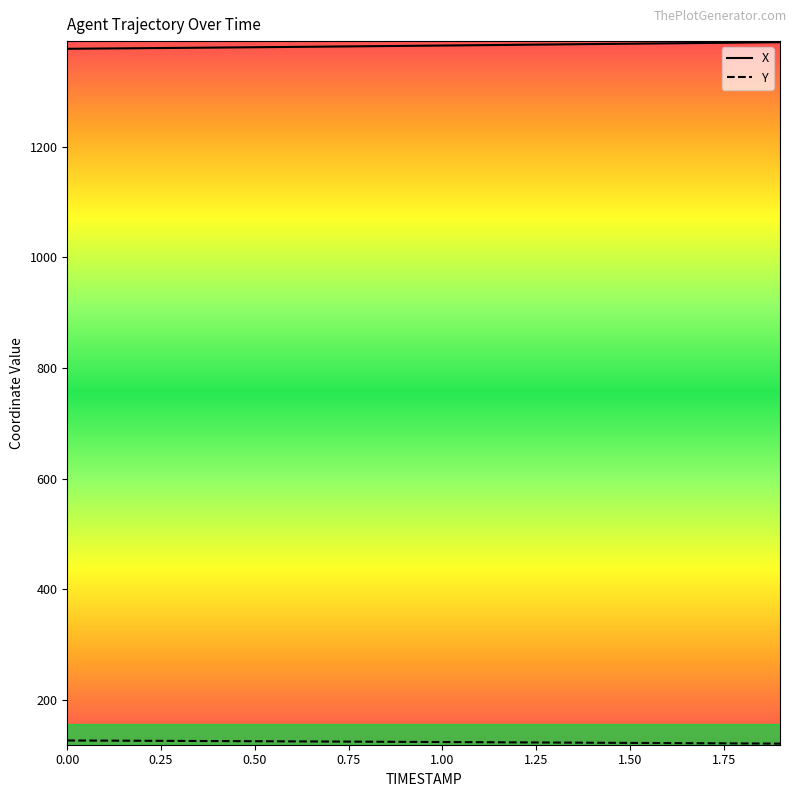

Is the value of Y at 1.8 greater than the value of X at 0.6?

No